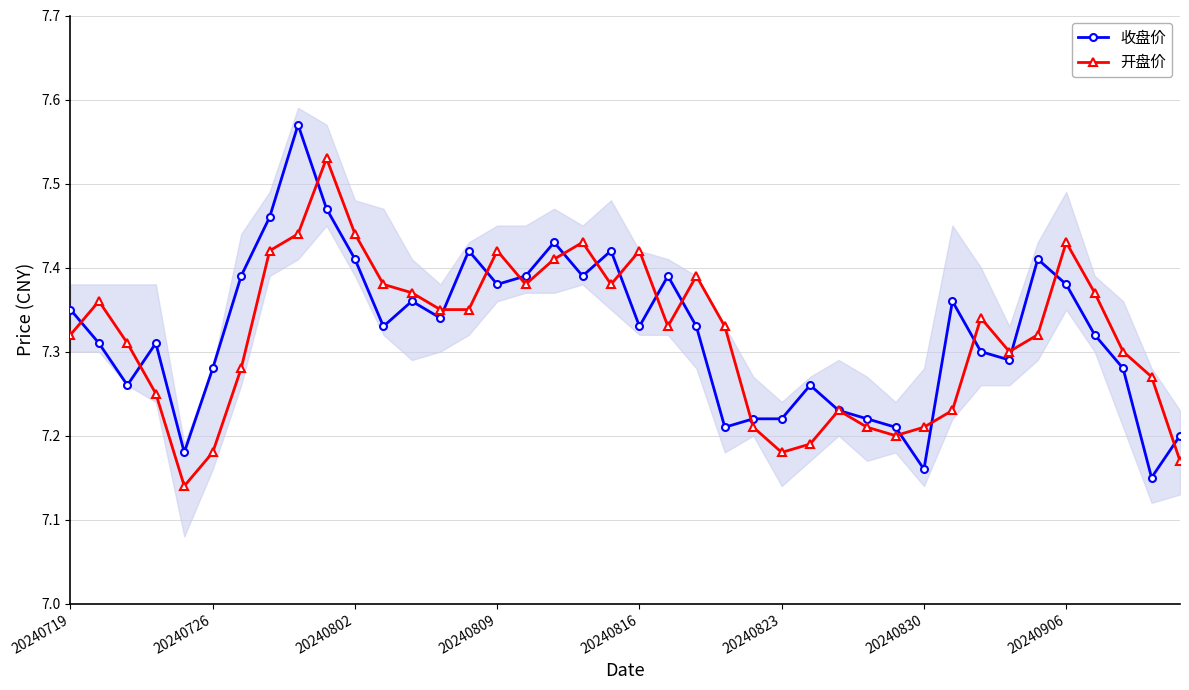

List the series in order of their peak value, highest first.

收盘价, 开盘价